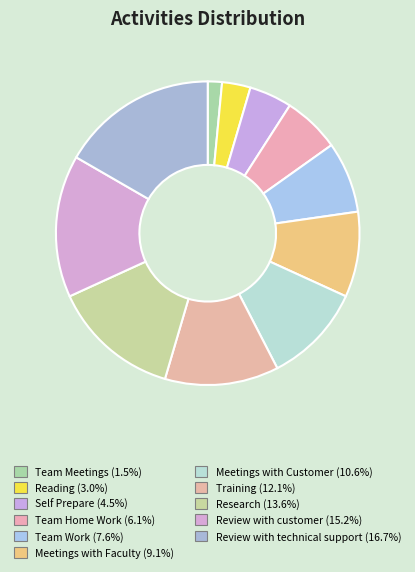

True or false: Self Prepare accounts for 5% of the total.

True